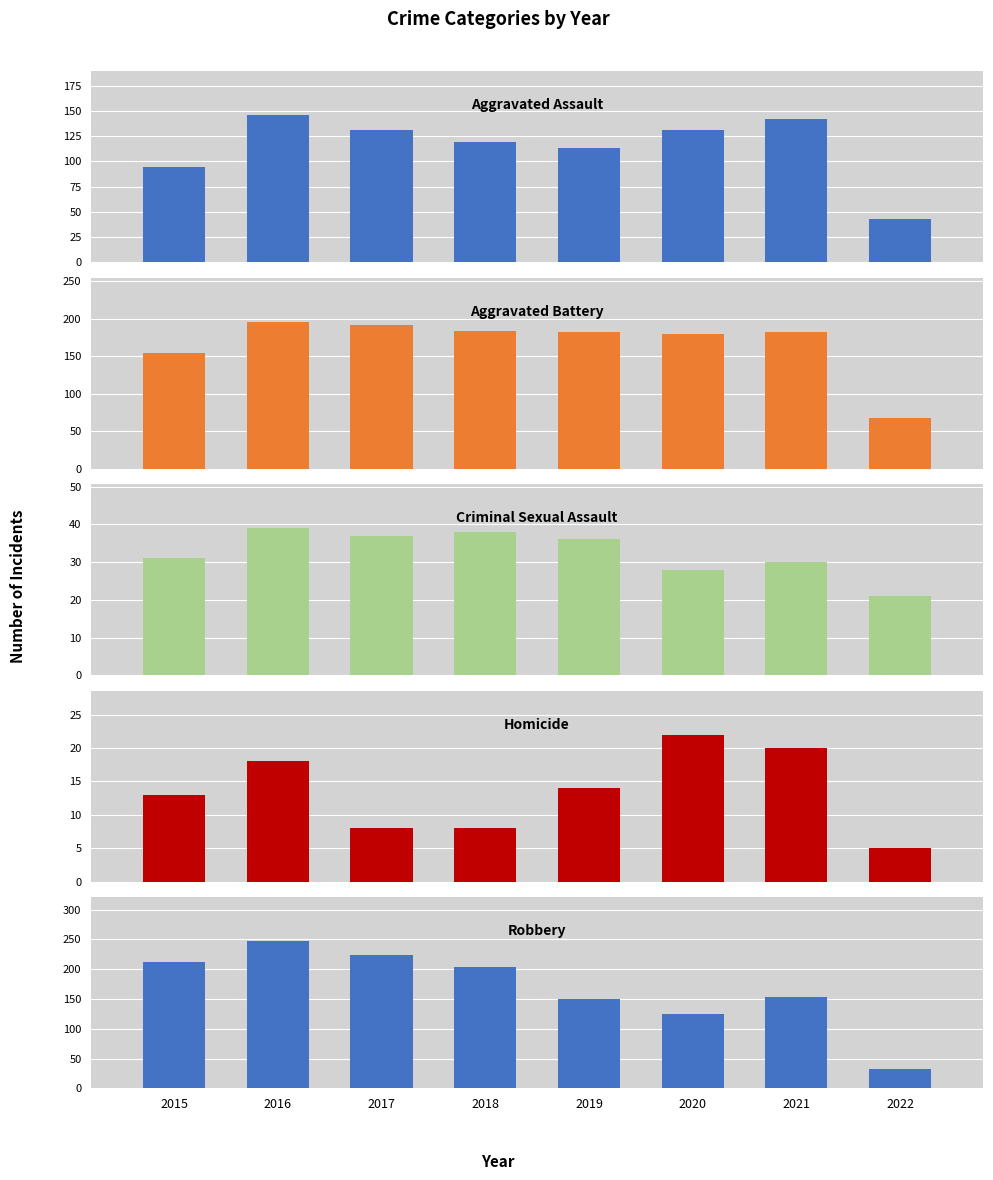

Rank the series by their maximum value, from lowest to highest.

Homicide, Criminal Sexual Assault, Aggravated Assault, Aggravated Battery, Robbery